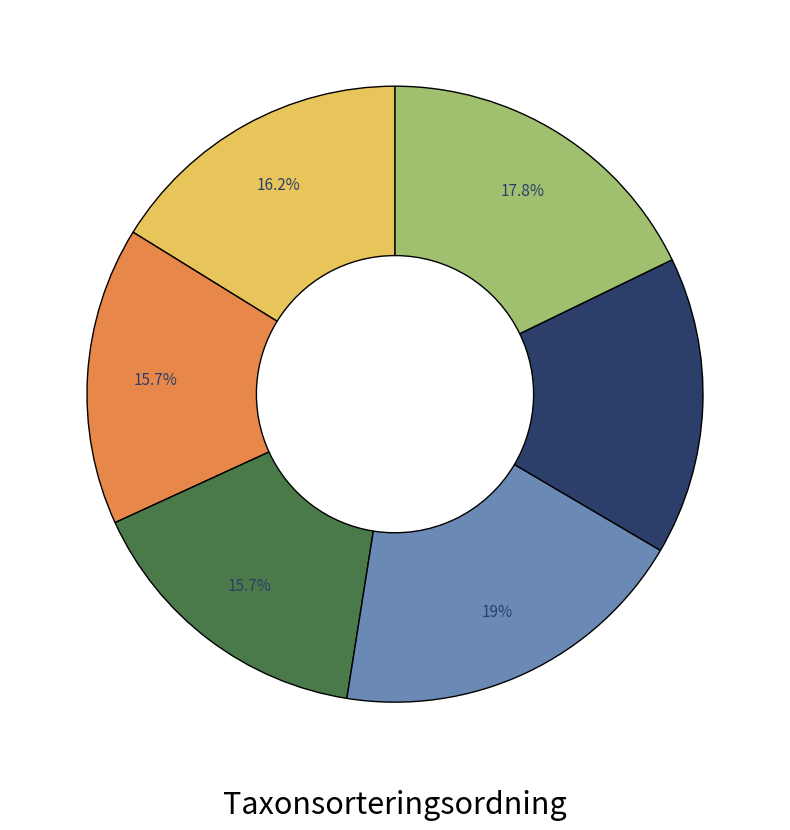

Does any single category account for the majority?

No